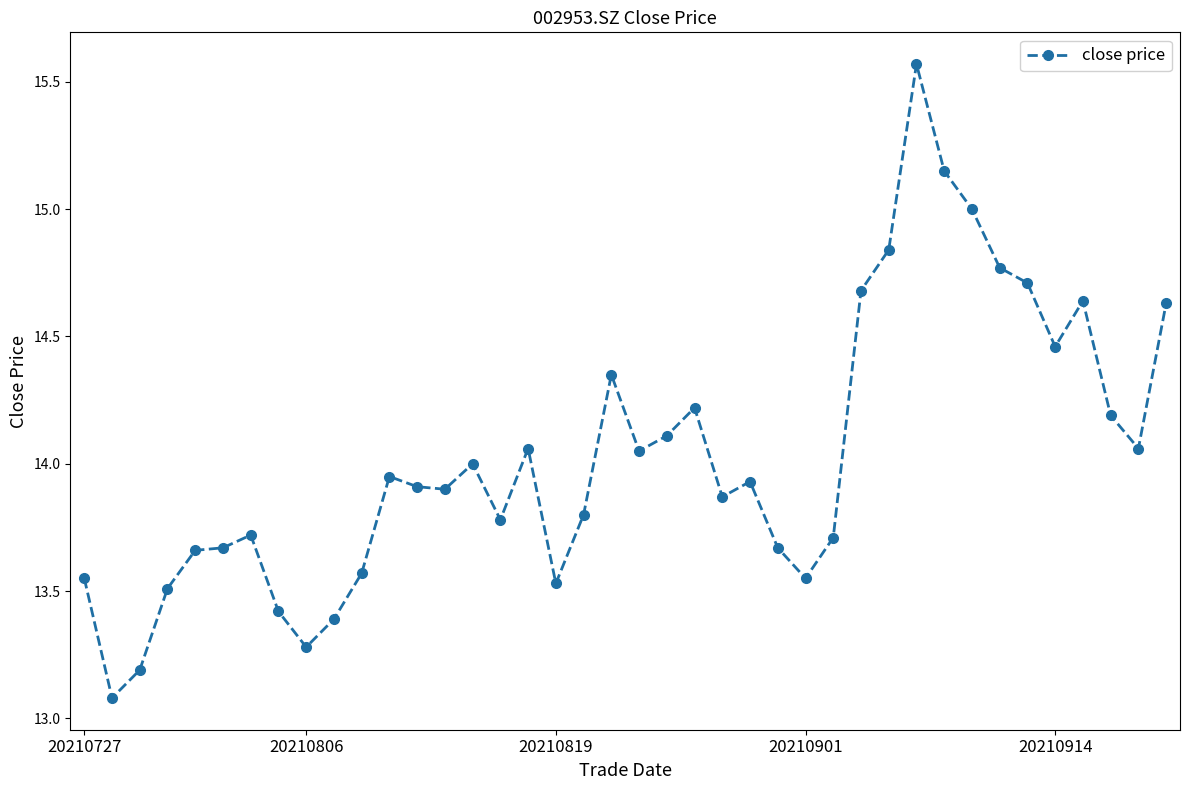

What is the smallest value displayed?

13.1